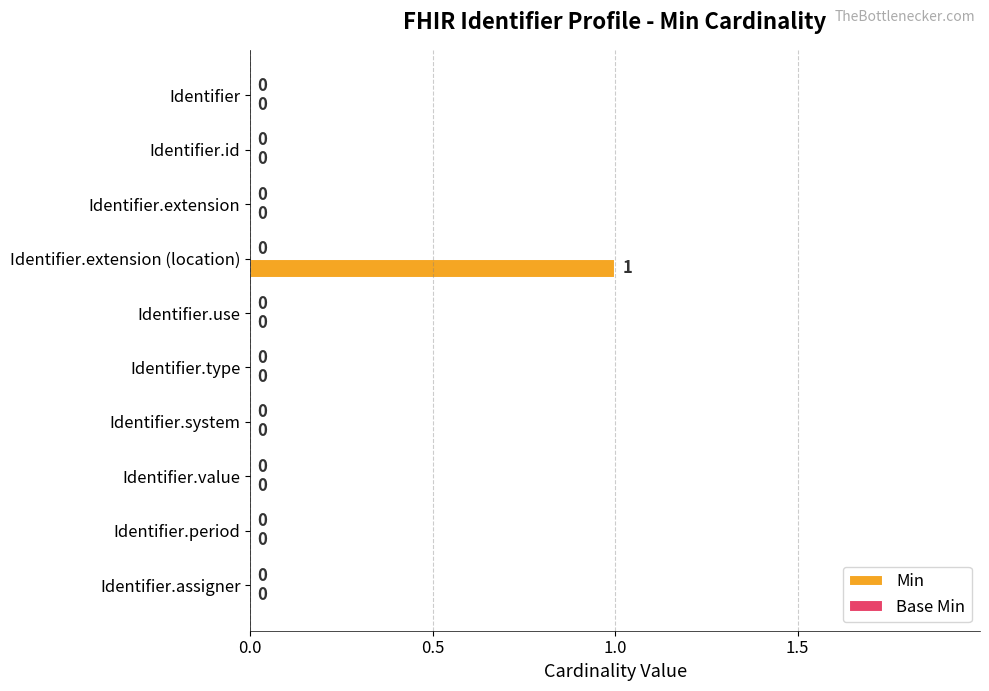

Count the number of categories in the chart.

10